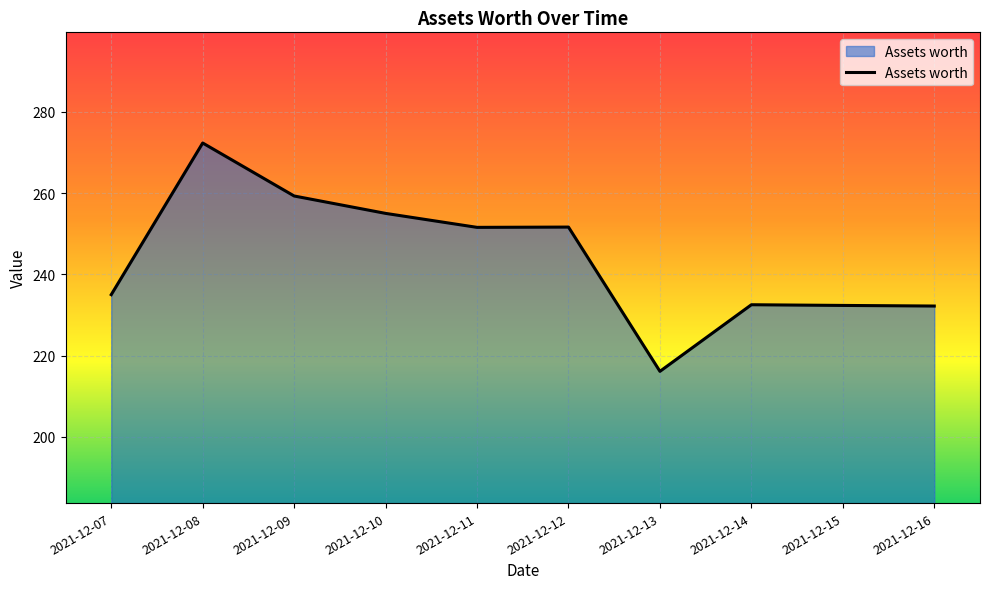

Is it true that the value at 2021-12-09 is 414.8?

False